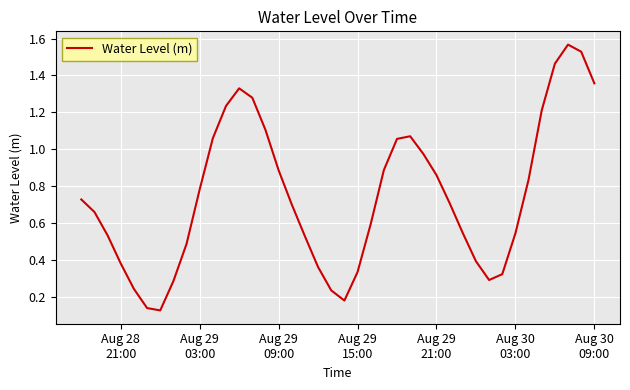

How many lines are shown in the chart?

1